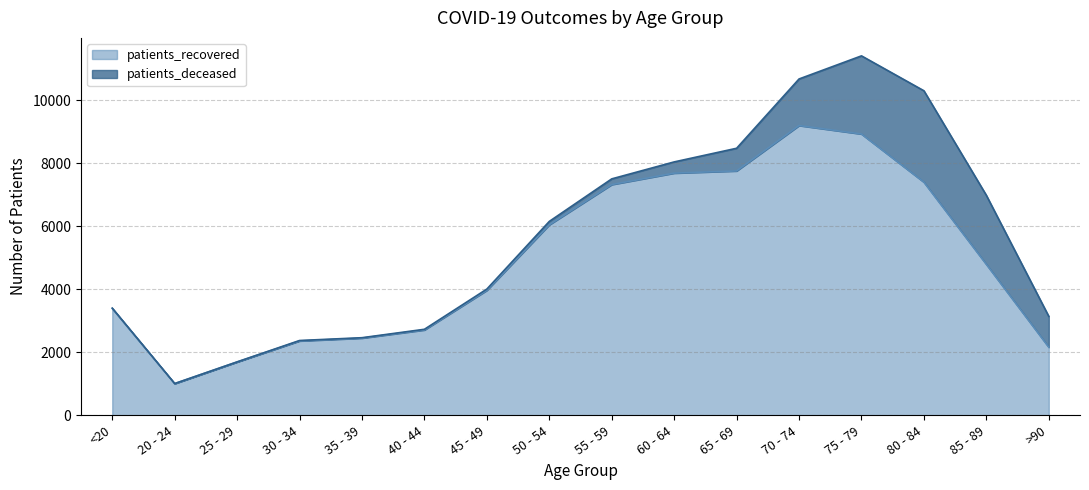

Where is the first local maximum?

70 - 74